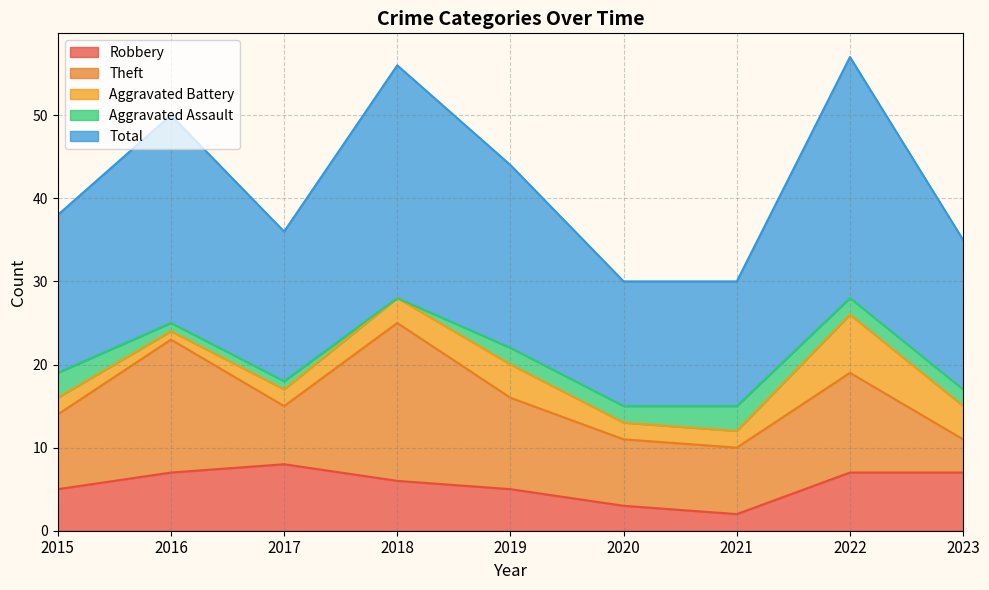

How many series are shown in this chart?

5